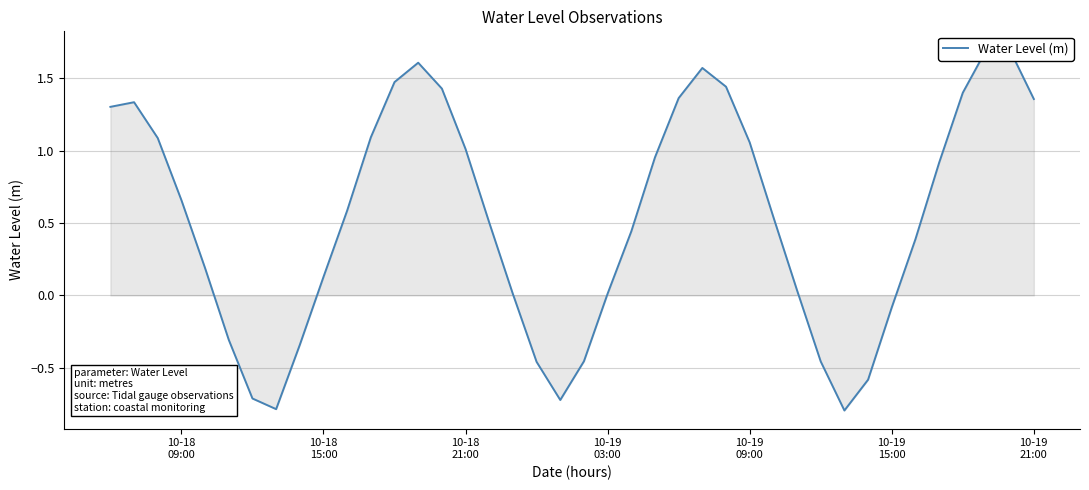

What is the difference between the maximum and second lowest values?

2.5